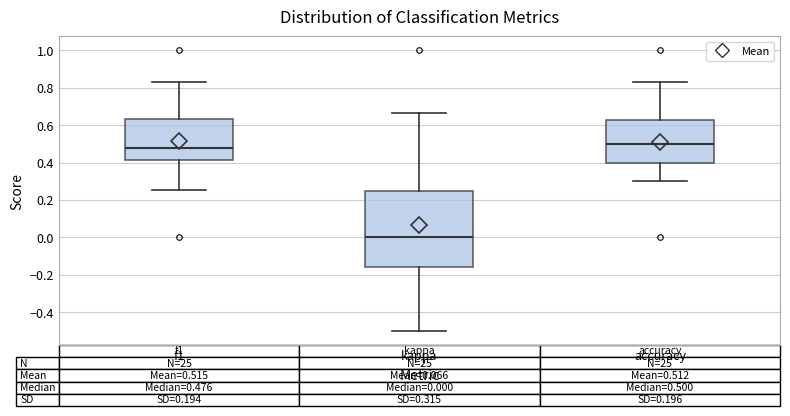

Comparing the boxes themselves (not the whiskers), which one is the tallest?

kappa